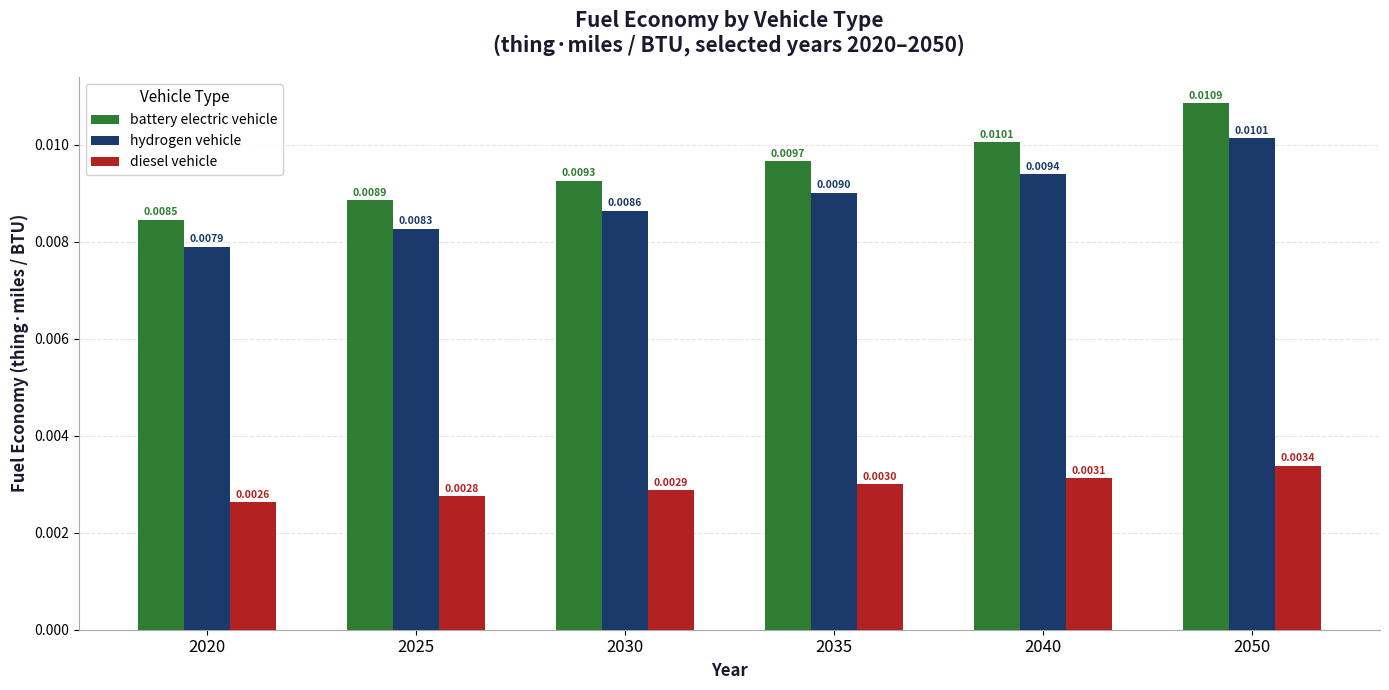

At how many categories does at least one series exceed 0?

6